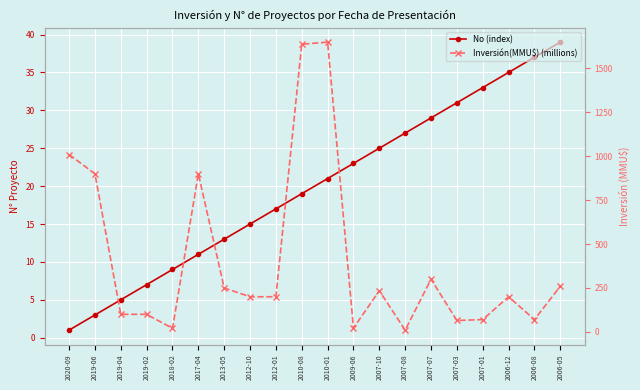

What is the sum of all Inversión(MMU$) (millions) values?

8199